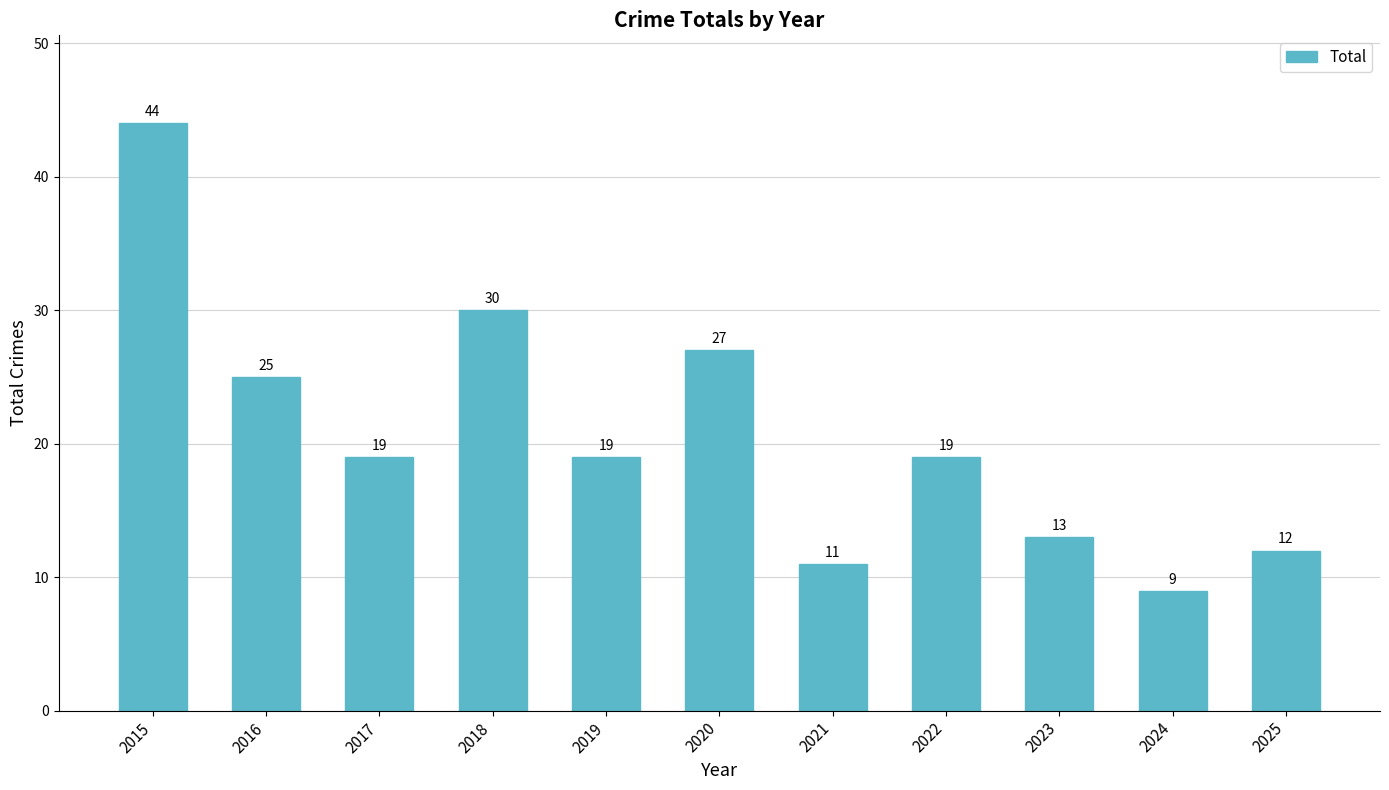

Which has a higher value, 2020 or 2016?

2020